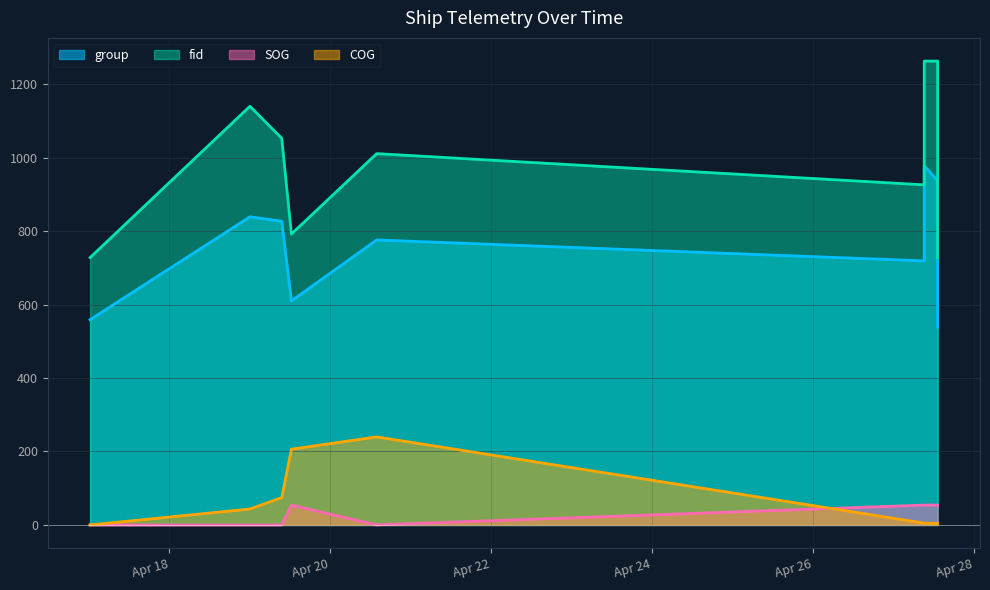

What is the difference between the second highest and minimum values in the SOG series?

54.2